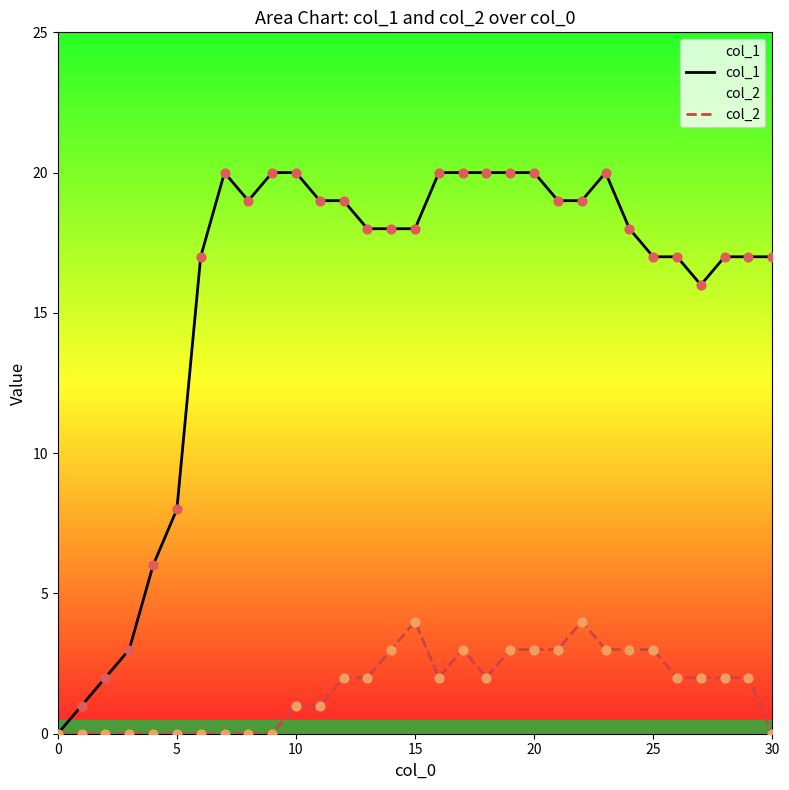

Which series has the largest Y range (max minus min)?

col_1